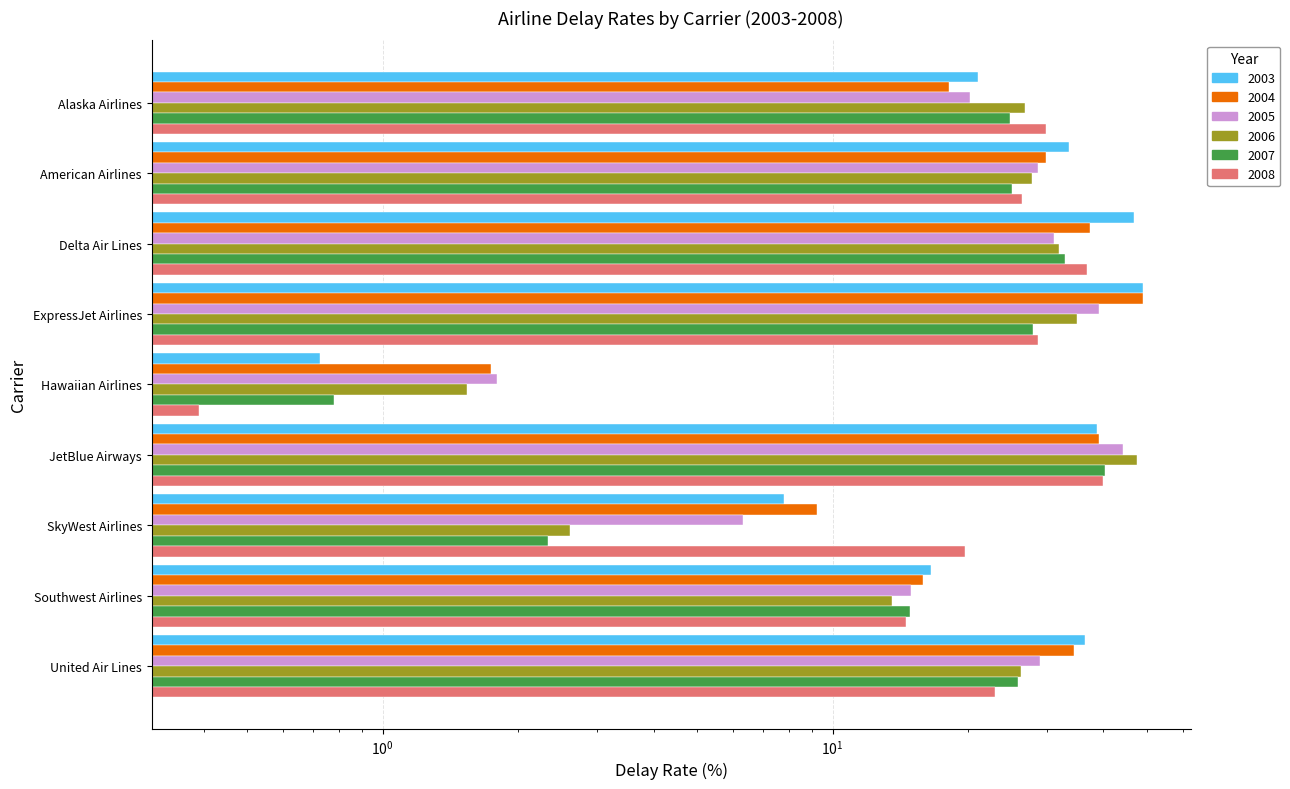

Reading left to right, extract all data points from this chart.

2003: 21.1	33.5	46.7	49.0	0.7	38.7	7.8	16.6	36.4
2004: 18.2	29.8	37.4	49.1	1.7	39.2	9.3	15.9	34.5
2005: 20.2	28.6	31.0	39.1	1.8	44.1	6.3	14.9	28.9
2006: 26.8	27.8	31.9	34.9	1.5	47.6	2.6	13.5	26.2
2007: 24.8	25.0	32.9	27.9	0.8	40.4	2.3	14.8	25.8
2008: 29.8	26.3	36.8	28.6	0.4	39.9	19.7	14.6	23.0